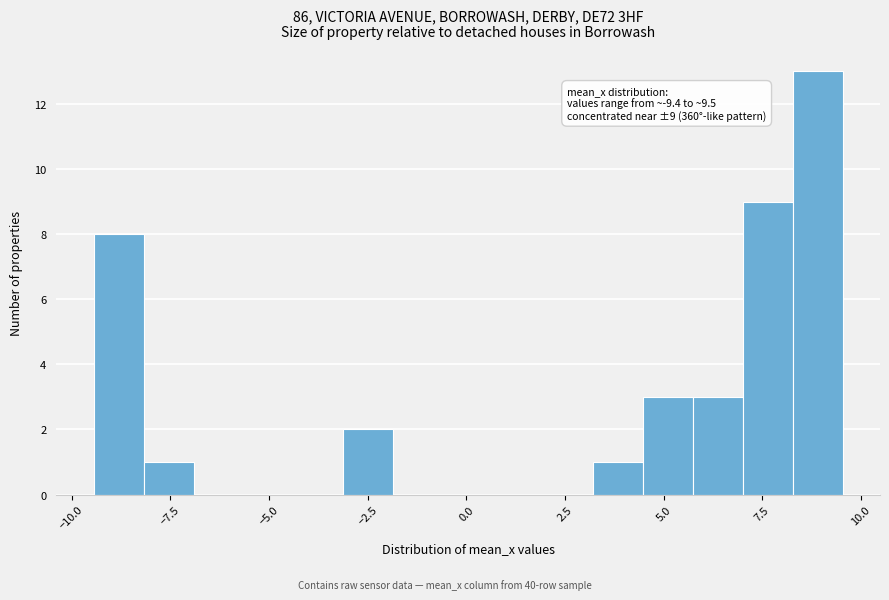

Around what value on the x-axis is the tallest bar? Give the approximate position of its centre, as read against the axis.

9.0